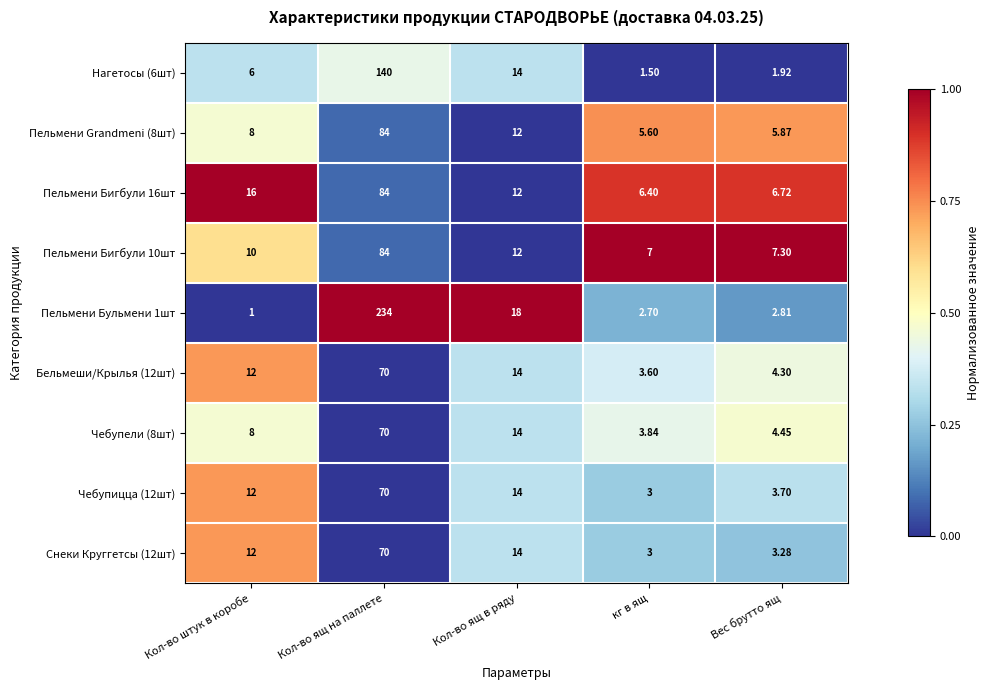

Where is Чебупели (8шт) nearest to the value 36?

Кол-во ящ в ряду